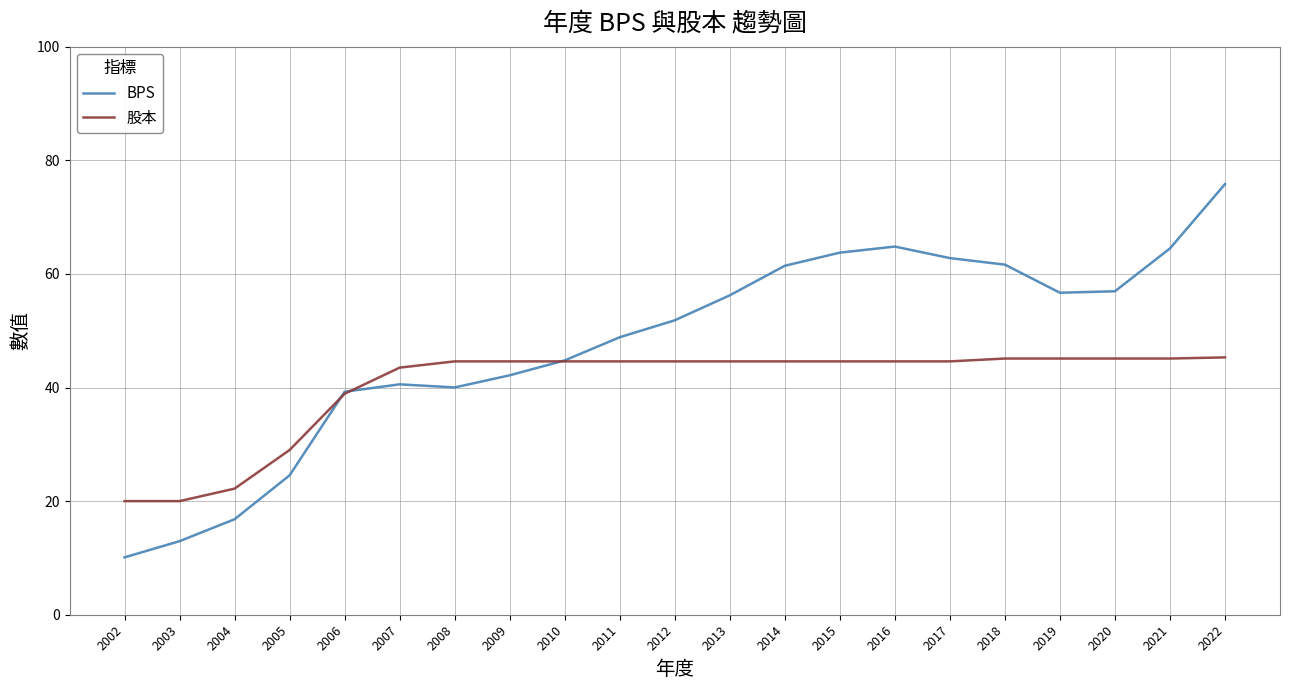

What is the sum of all BPS values?

996.4